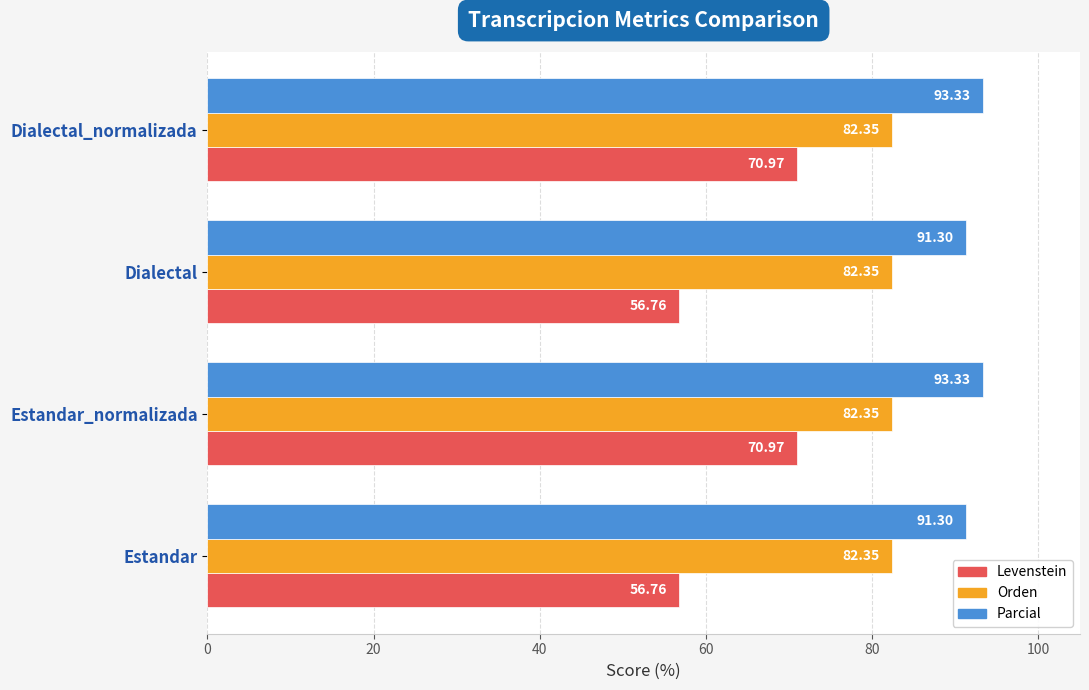

What is the spread (max minus min) of values at Dialectal?

34.5